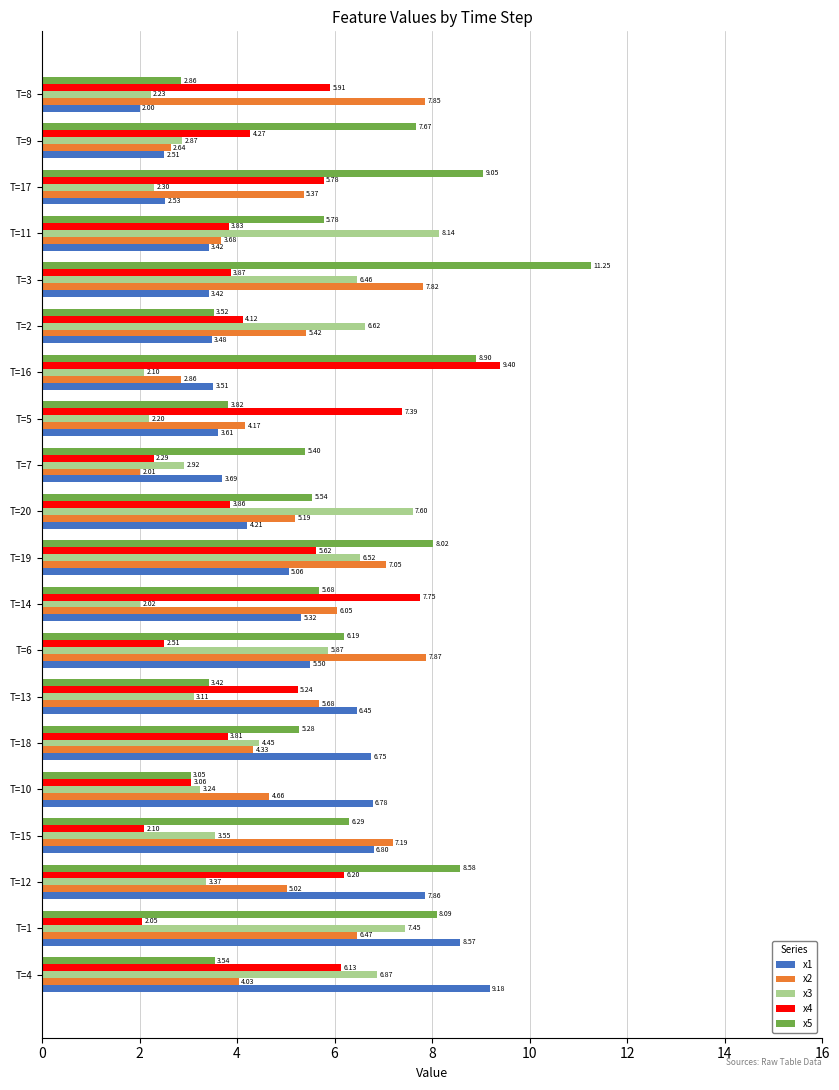

Which series changed the most between T=10 and T=7?

x1